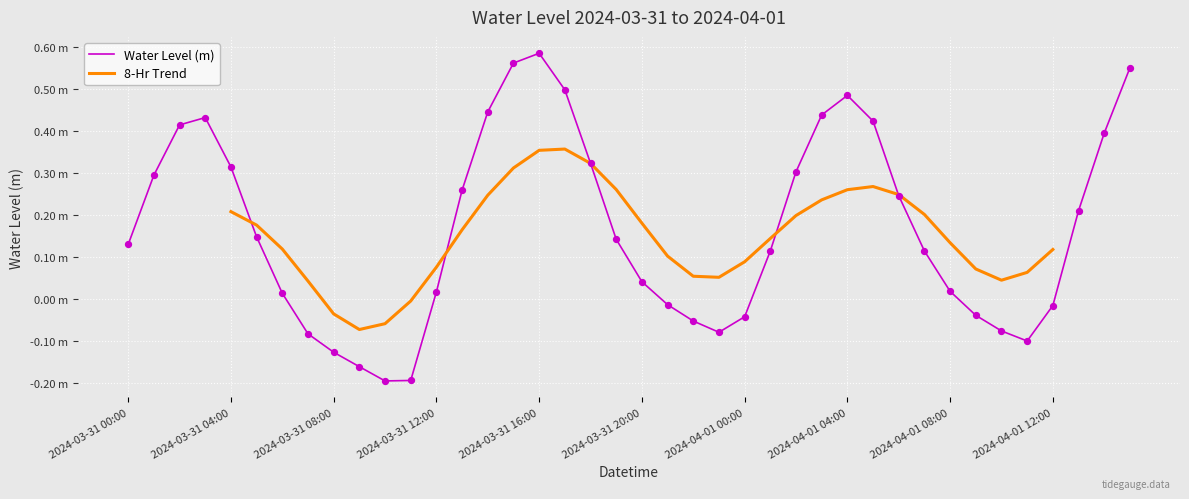

What is the change in value from 2024-03-31 17:00 to 2024-04-01 13:00?

-0.3